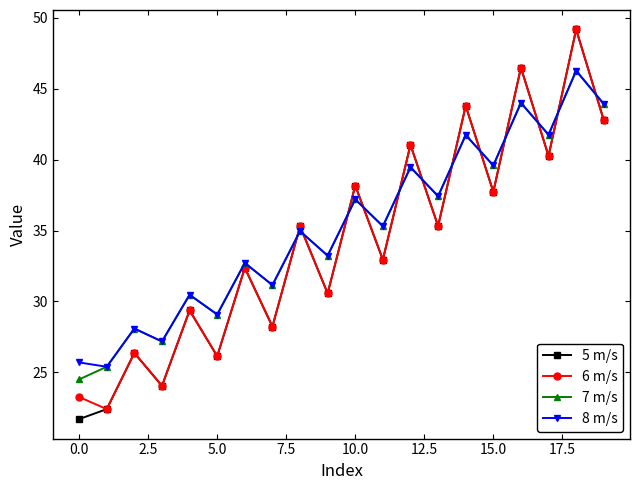

True or false: 8 m/s has more than 2 interior local peaks.

True